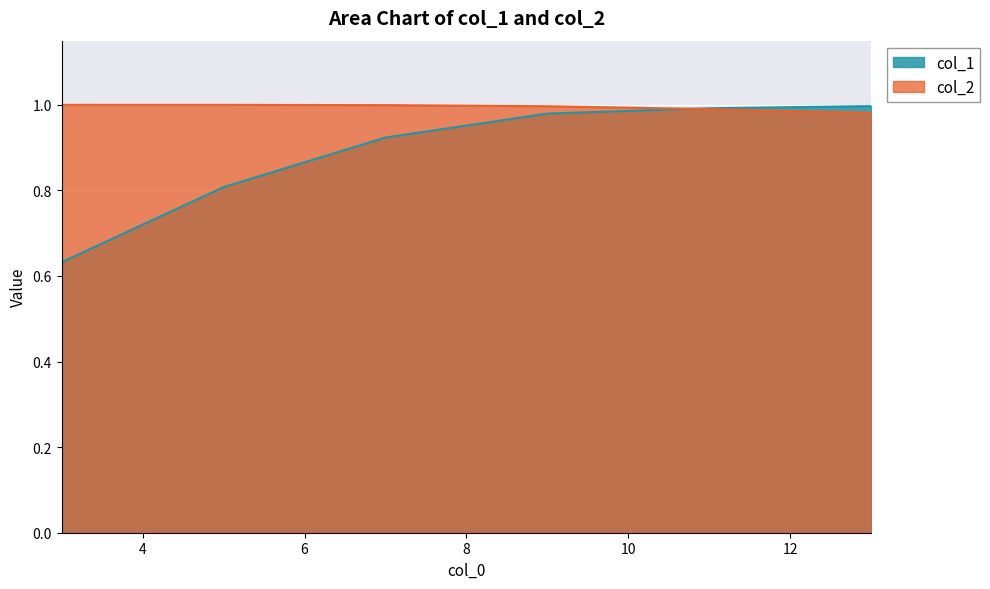

Rank the categories by col_1 value from highest to lowest.

13, 11, 9, 7, 5, 3